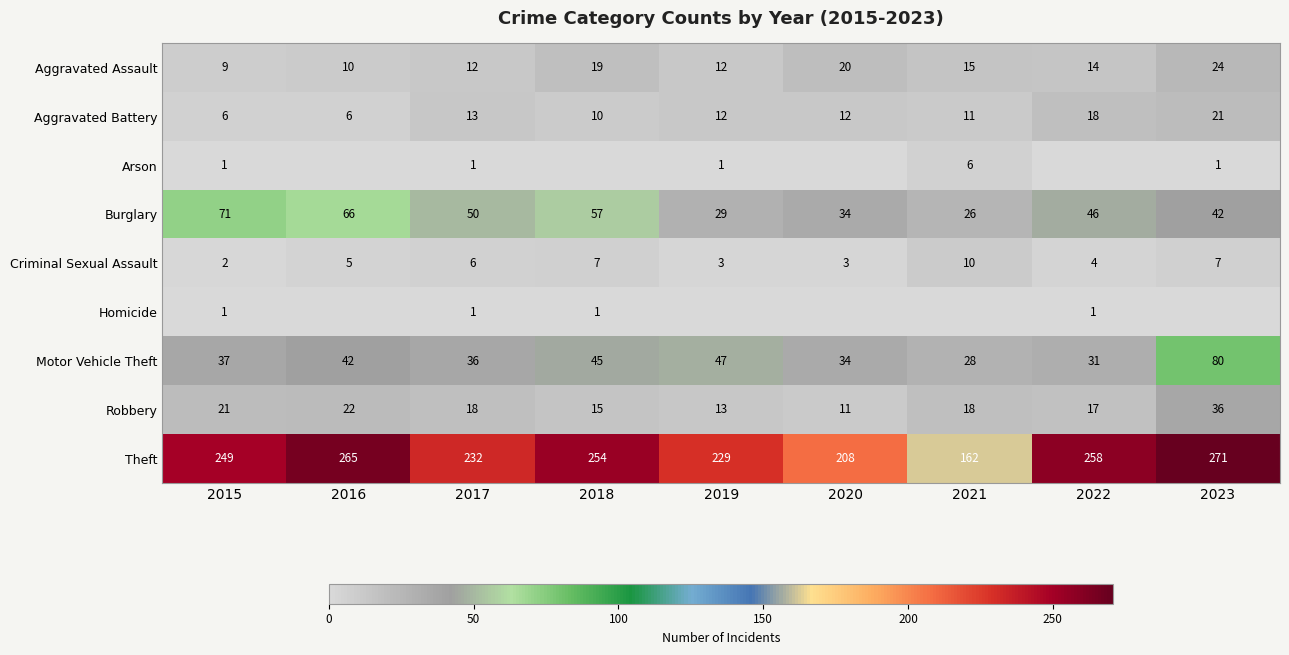

What is the total value across all series at 2020?

322